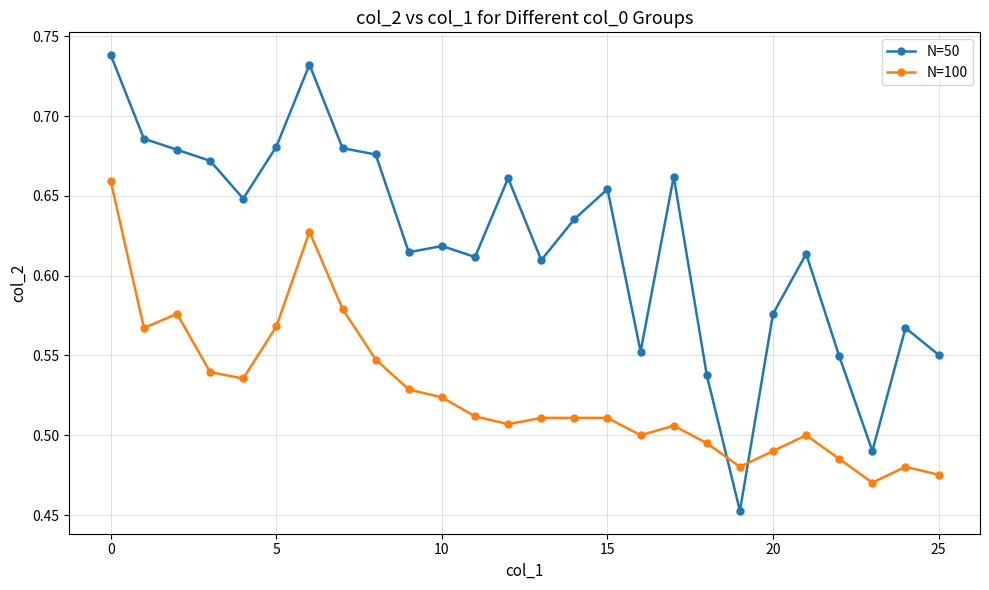

True or false: N=100 and N=50 cross at least once.

True